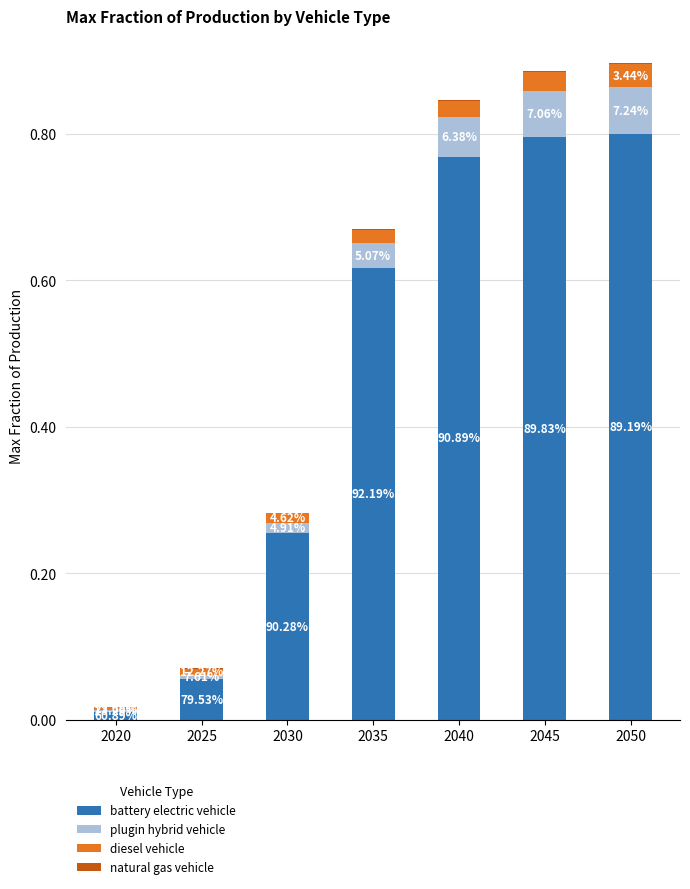

Does the chart contain stacked bars?

Yes